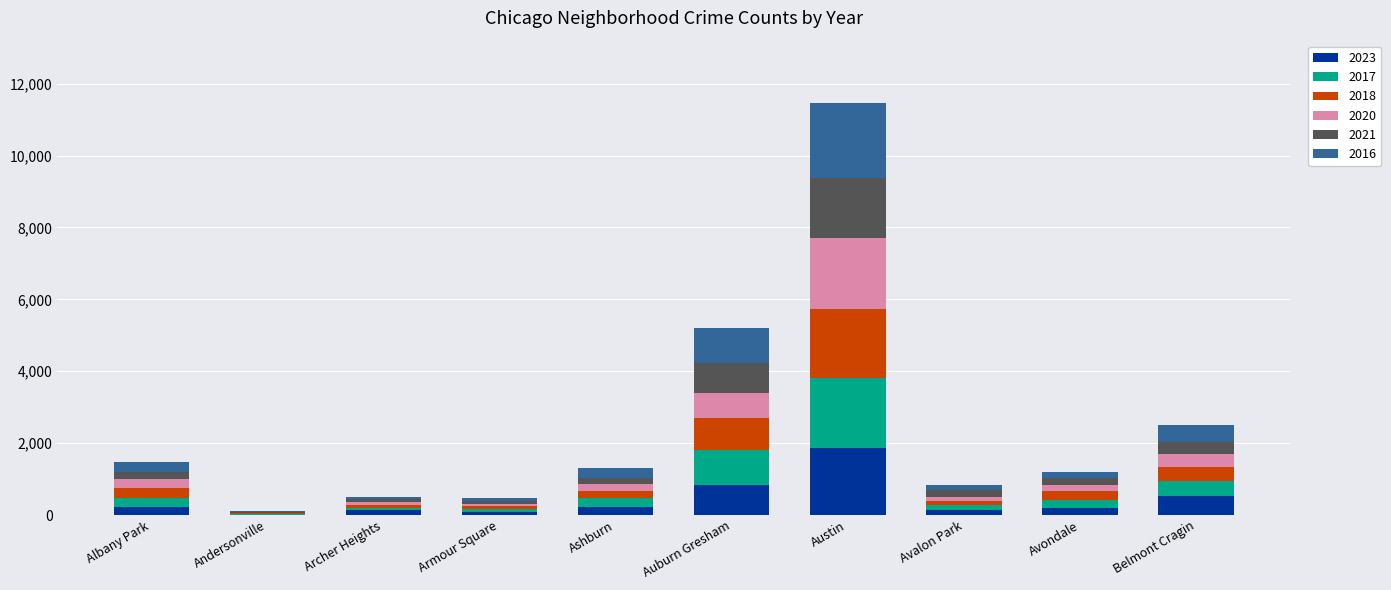

At which category is the sum across all series the highest?

Austin